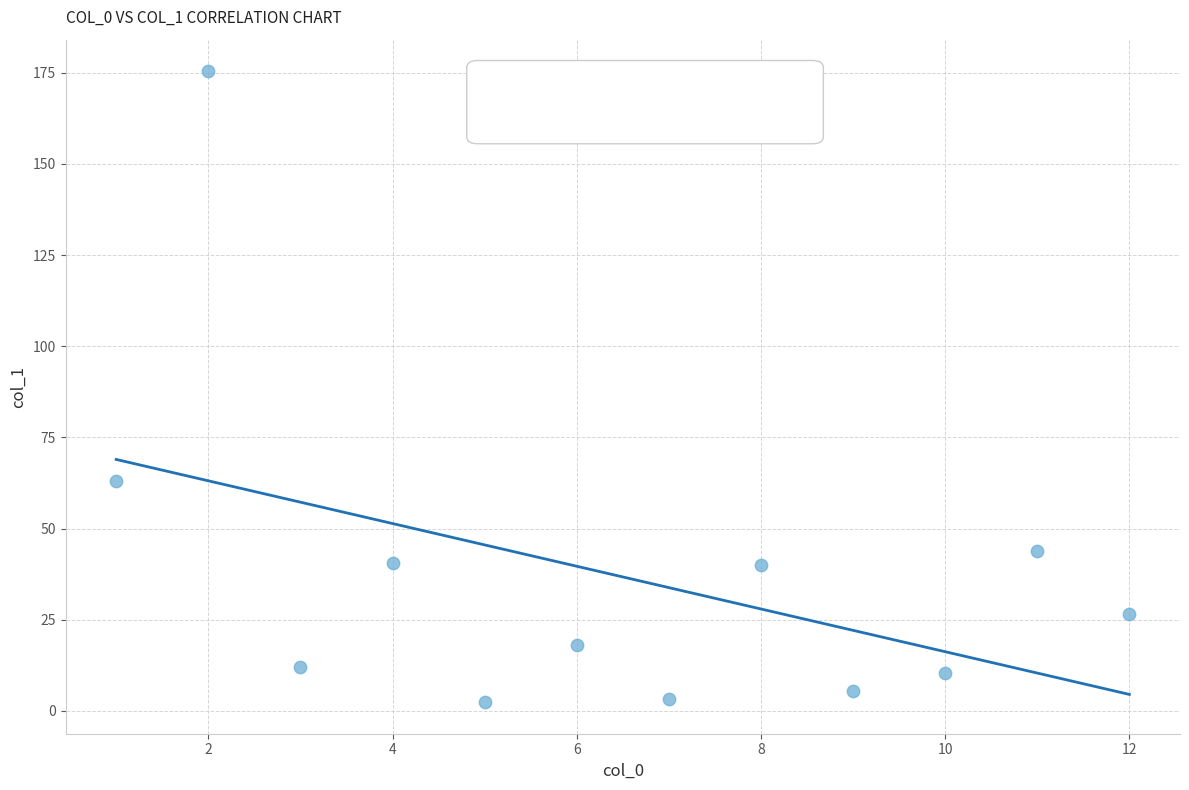

What Y value in the scatter plot is closest to 88?

63.1